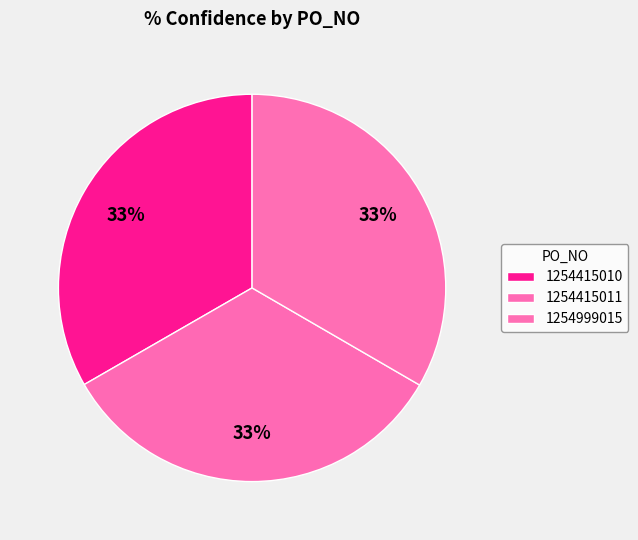

How many slices are in this pie chart?

3